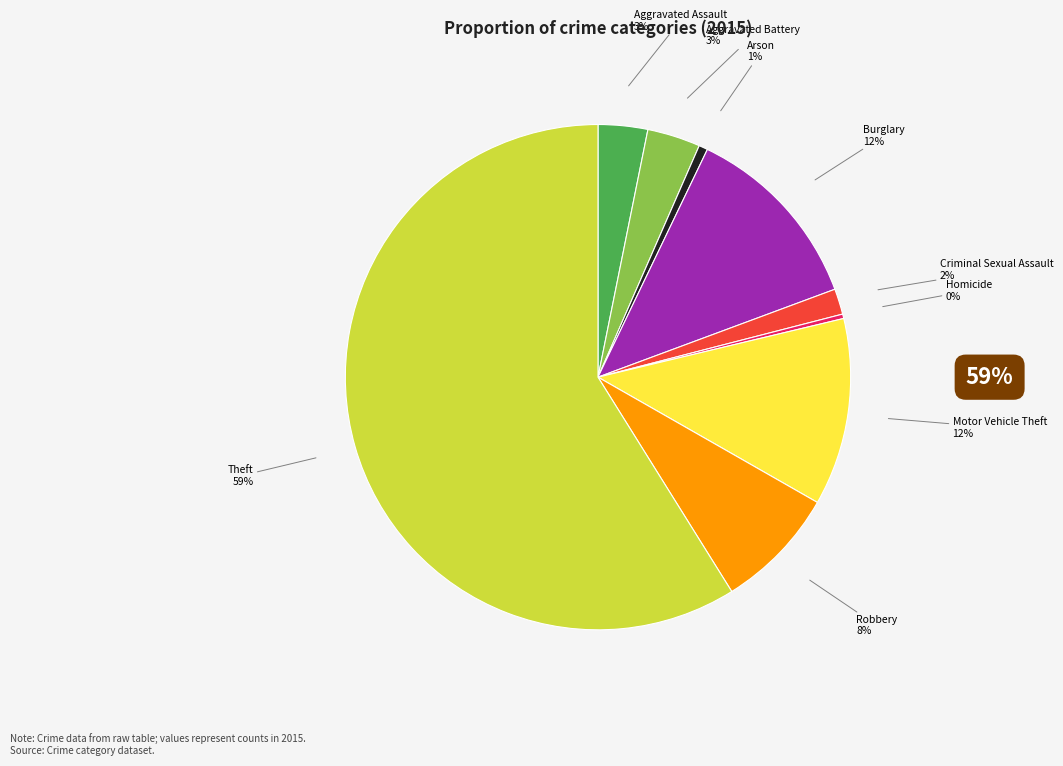

Which slice represents more than half of the pie?

Theft